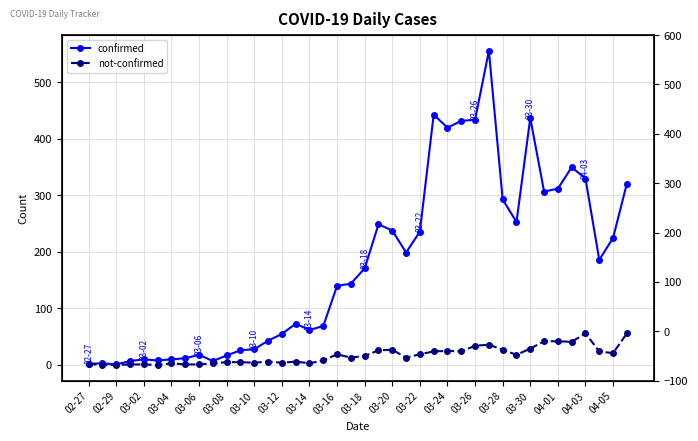

What are all the series names shown in the legend?

confirmed, not-confirmed